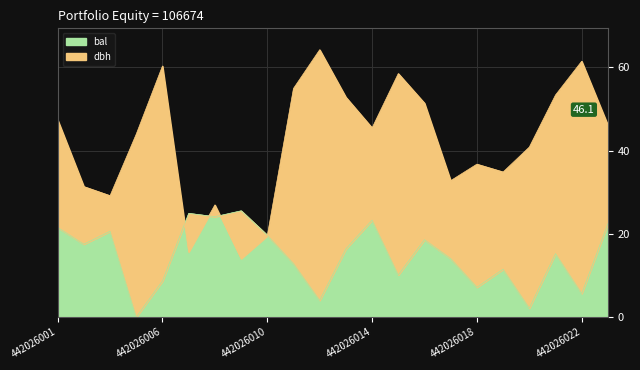

Where is dbh nearest to the value 39?

442026020